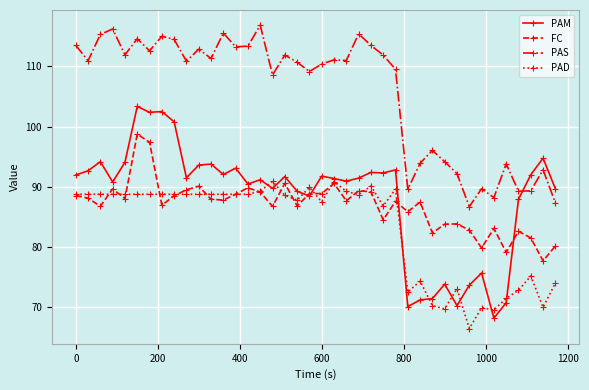

List the series in order of their peak value, highest first.

PAS, PAM, FC, PAD